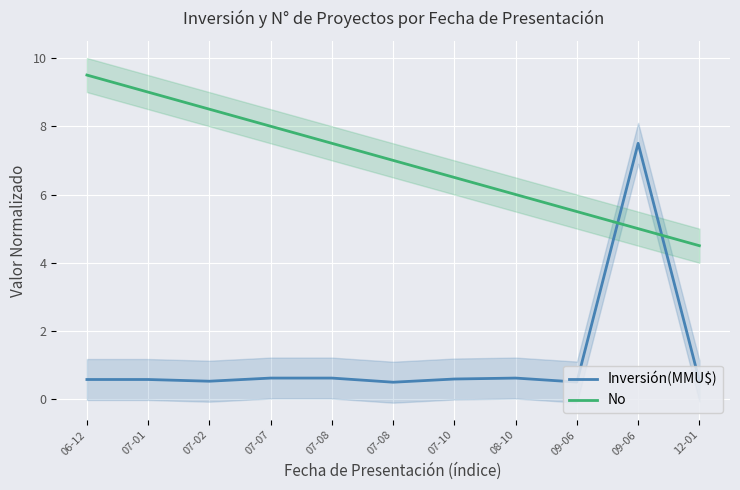

At which category does Inversión(MMU$) reach its first local valley?

07-02